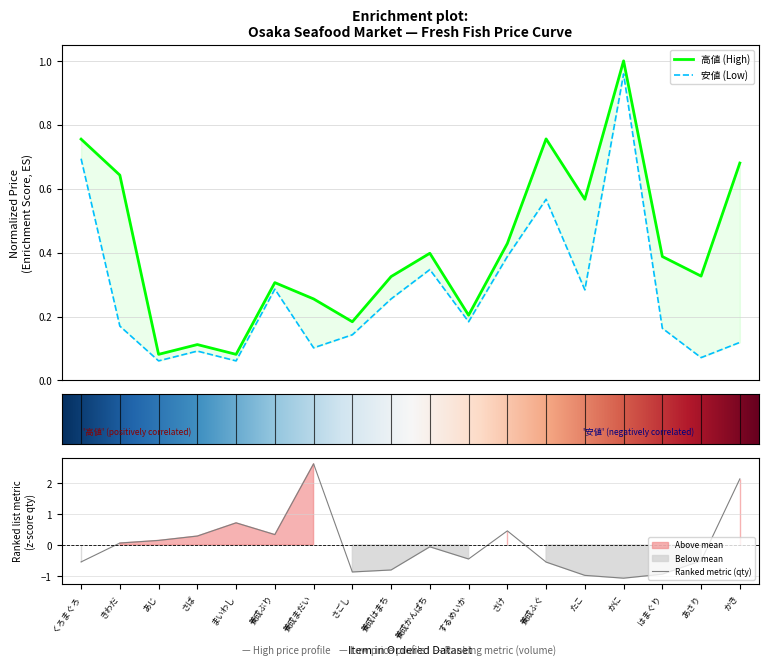

The 安値 series shows 0.1 at たこ. True or false?

False